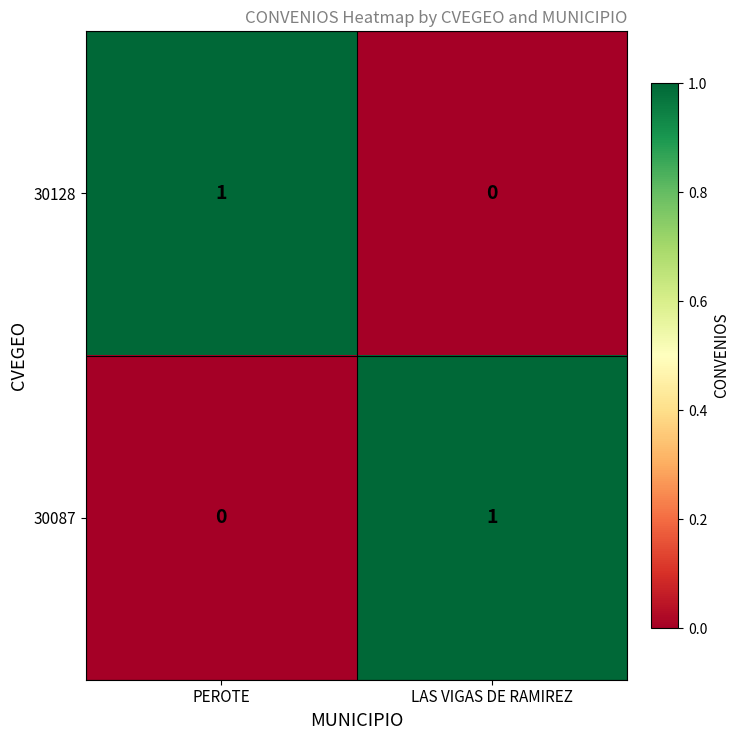

Is it true that 30128 equals 0 at PEROTE?

False